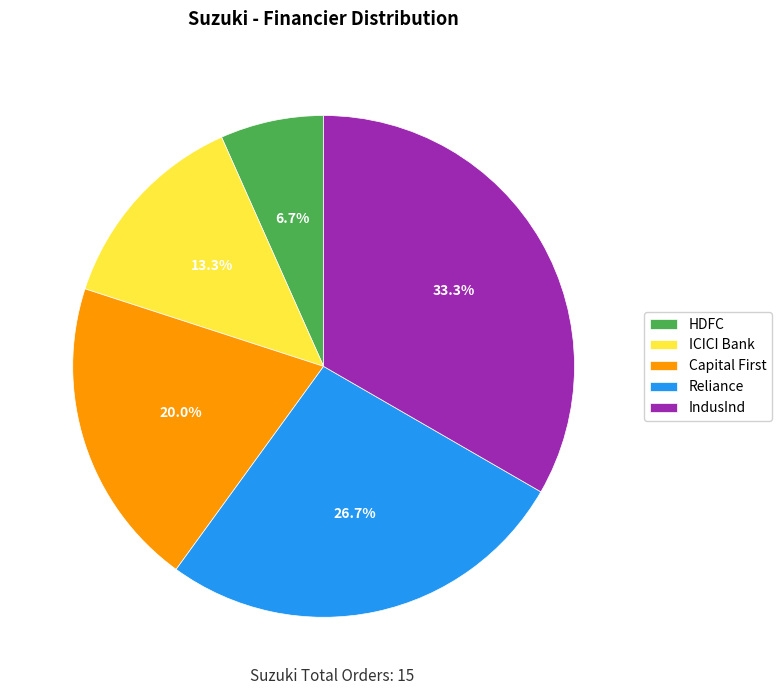

Rank the categories by value from lowest to highest.

HDFC, ICICI Bank, Capital First, Reliance, IndusInd